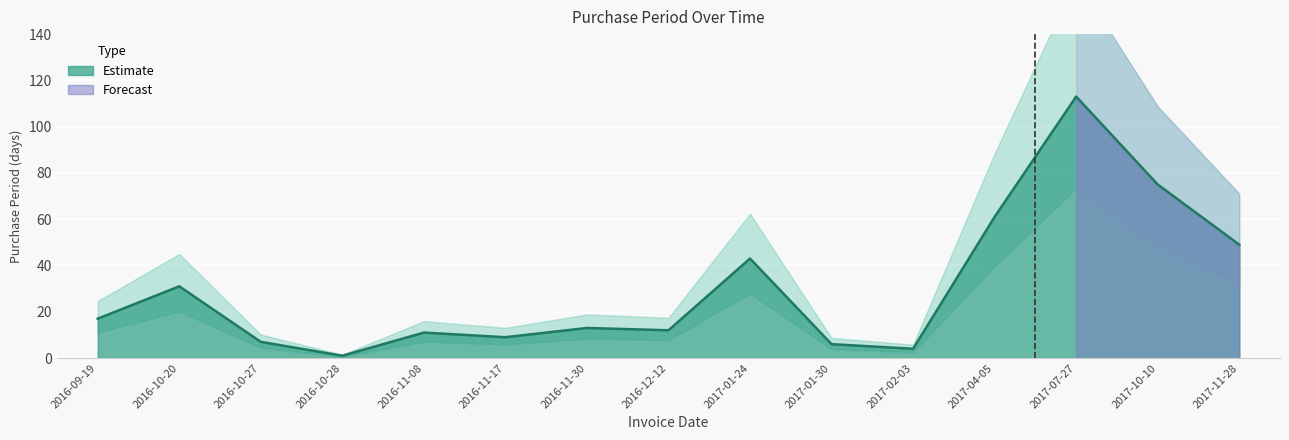

True or false: the data shows 11 at 2016-11-08.

True